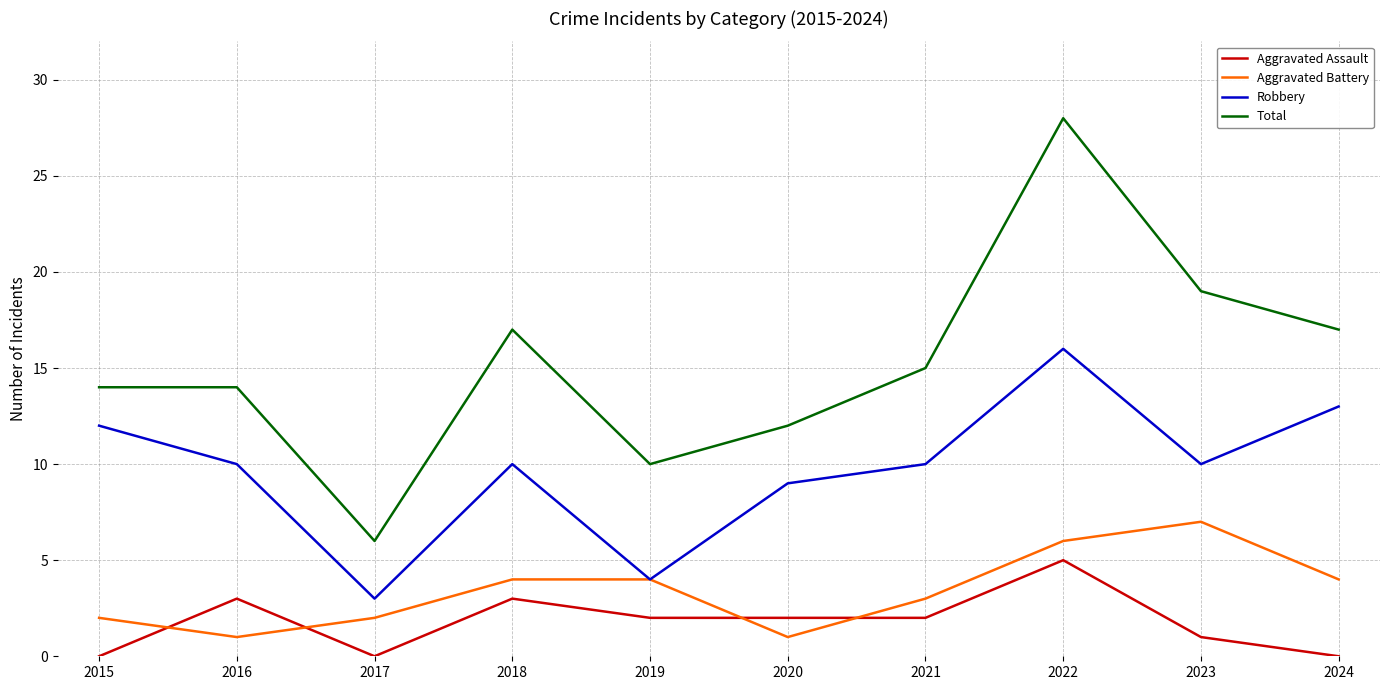

Between 2022 and 2024, which series saw the biggest shift?

Total